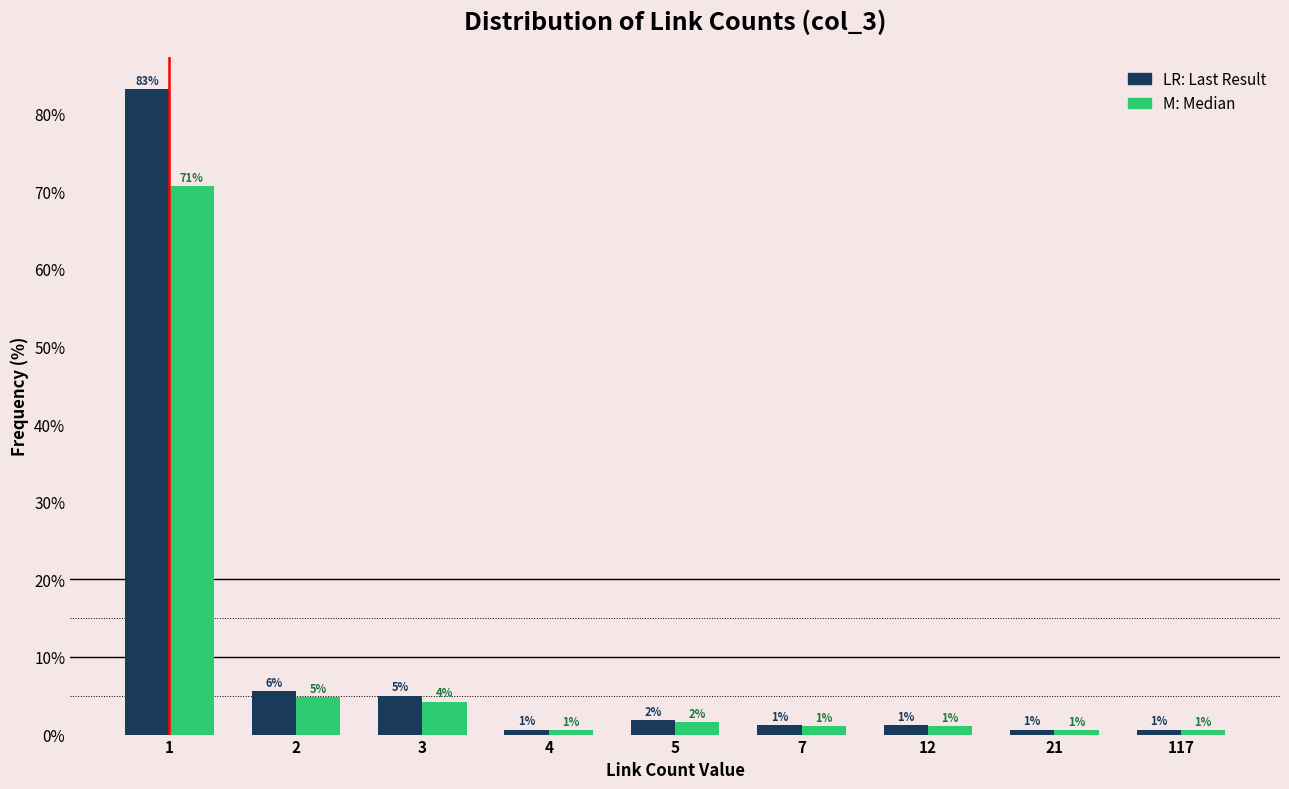

How many bars are there in total?

18